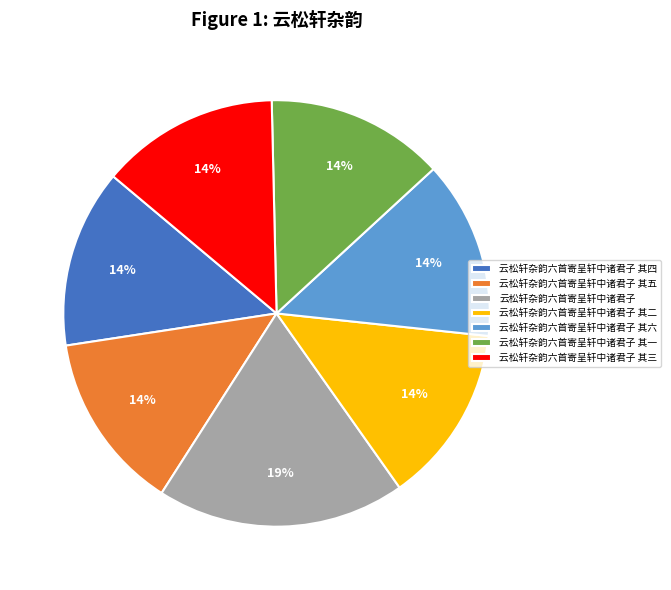

To the nearest percent, what is the difference between the 云松轩杂韵六首寄呈轩中诸君子 and 云松轩杂韵六首寄呈轩中诸君子 其四 slice percentages?

5%